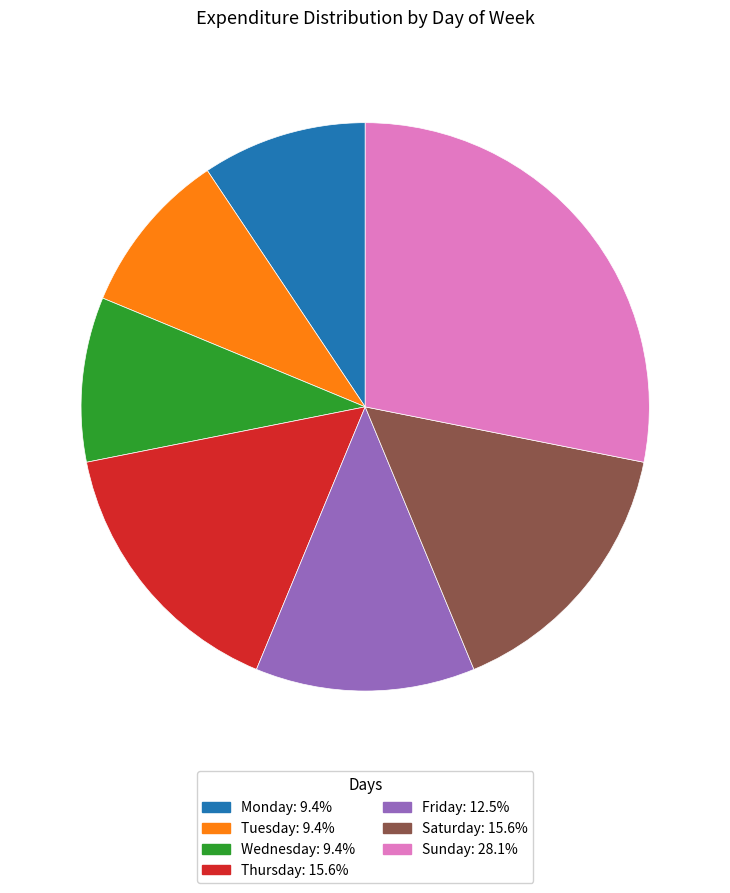

Which has a higher value, Friday or Wednesday?

Friday